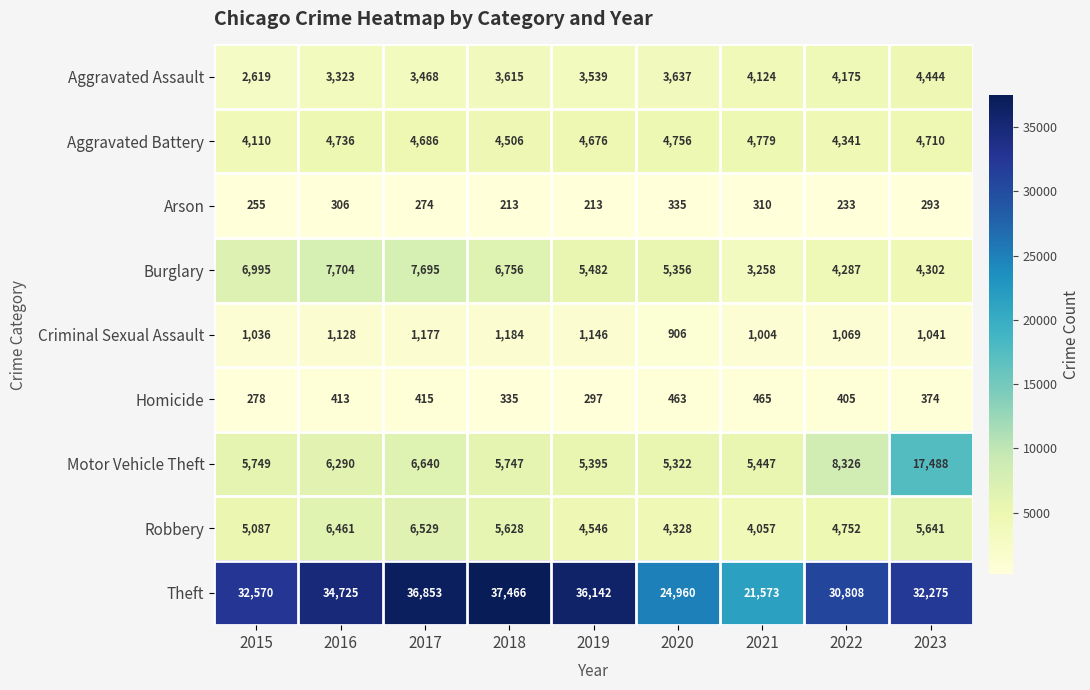

What is the difference between the Robbery values at 2021 and 2019?

489